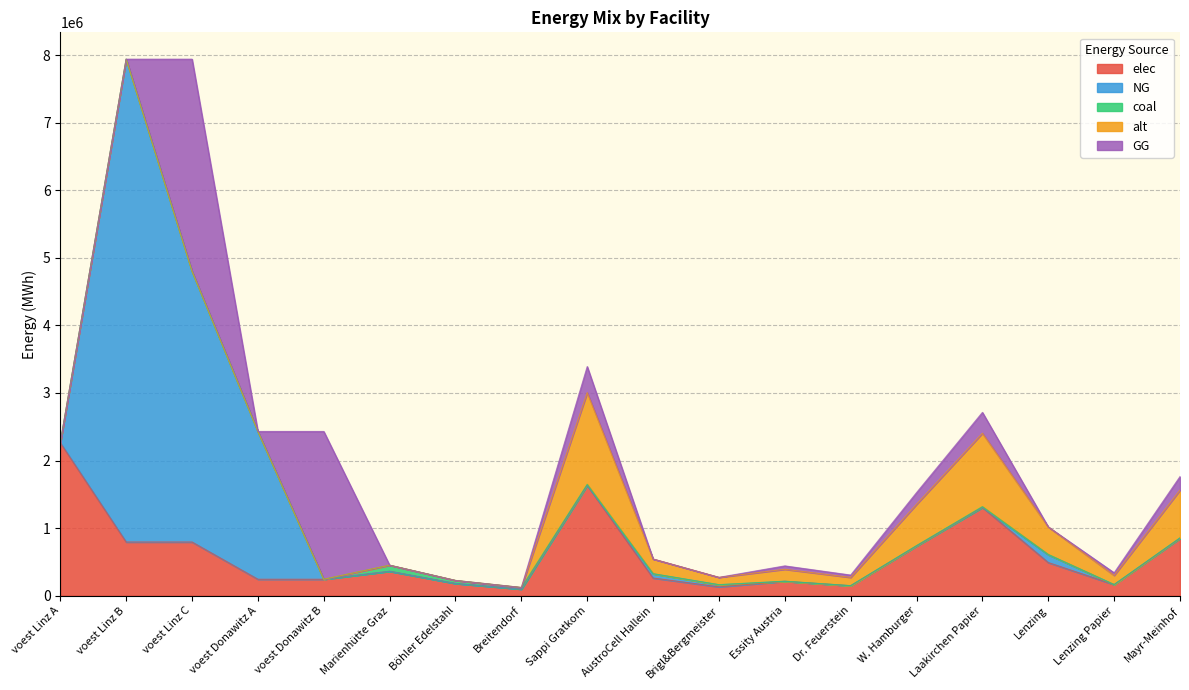

What is the difference between the maximum and minimum values in the NG series?

7144833.3